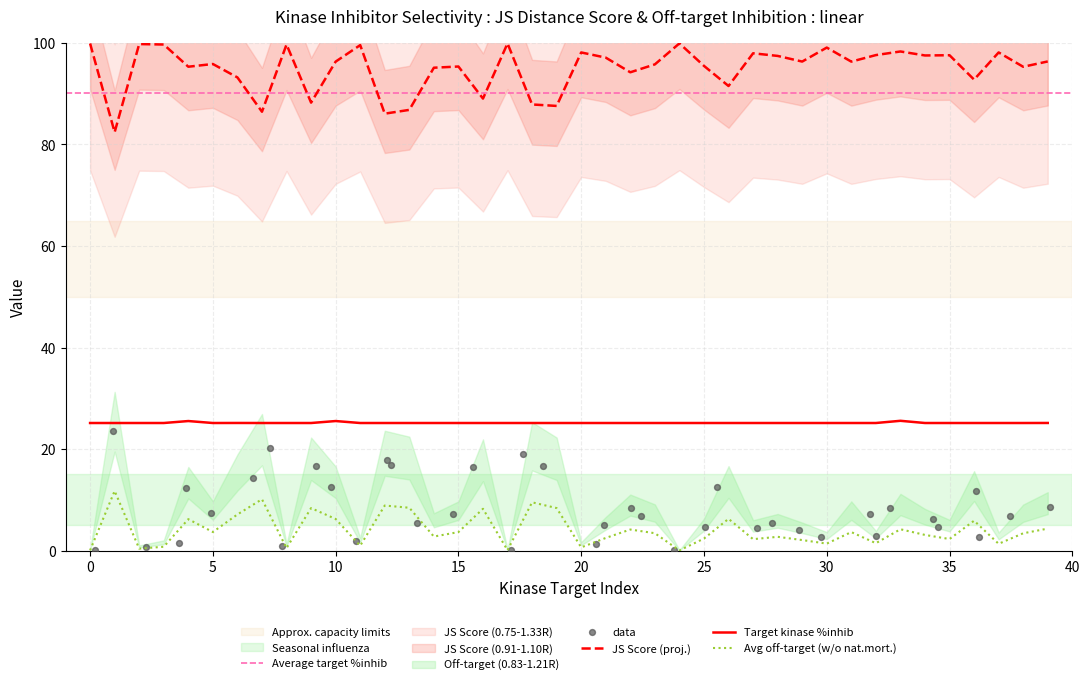

Is it true that JS Score (proj.) equals 148.2 at 0?

False